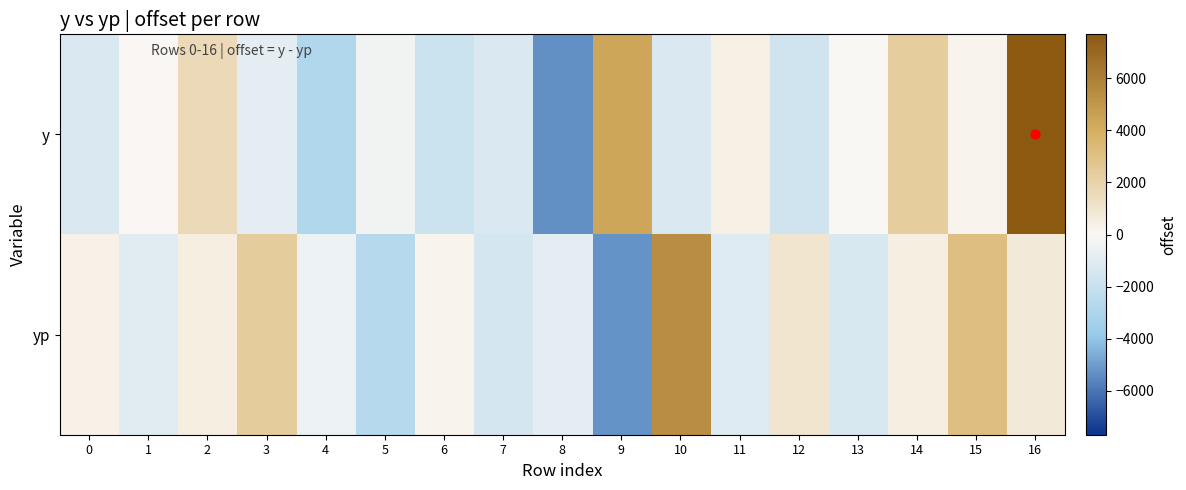

Reading left to right, list all the values displayed in this chart.

y: 0=-1302.1	1=18.9	2=1667.9	3=-849.1	4=-2832.1	5=-331.1	6=-1814.1	7=-1311.1	8=-5296.1	9=4377.9	10=-1307.1	11=465.9	12=-1652.1	13=-58.1	14=2295.9	15=232.9	16=7693.9
yp: 0=350.1	1=-970.4	2=538.1	3=2374.1	4=-505.3	5=-2639.4	6=217.3	7=-1477.7	8=-862.3	9=-5286.2	10=5407.5	11=-1087.3	12=1010.6	13=-1339.8	14=481.4	15=3066.1	16=723.5